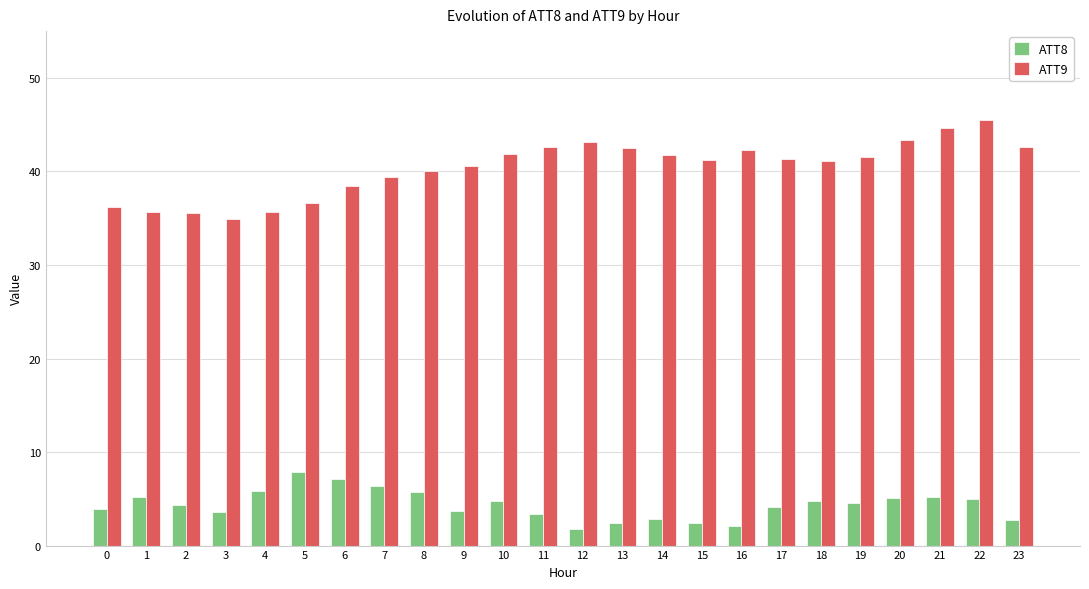

Which label corresponds to the largest value in the chart?

22